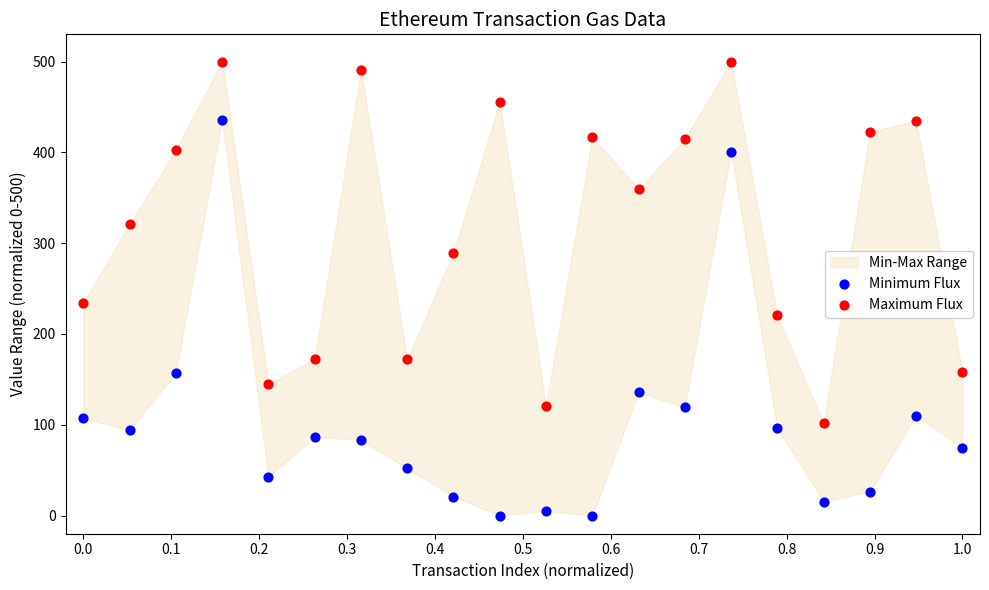

Which series reaches the minimum Y coordinate?

Minimum Flux